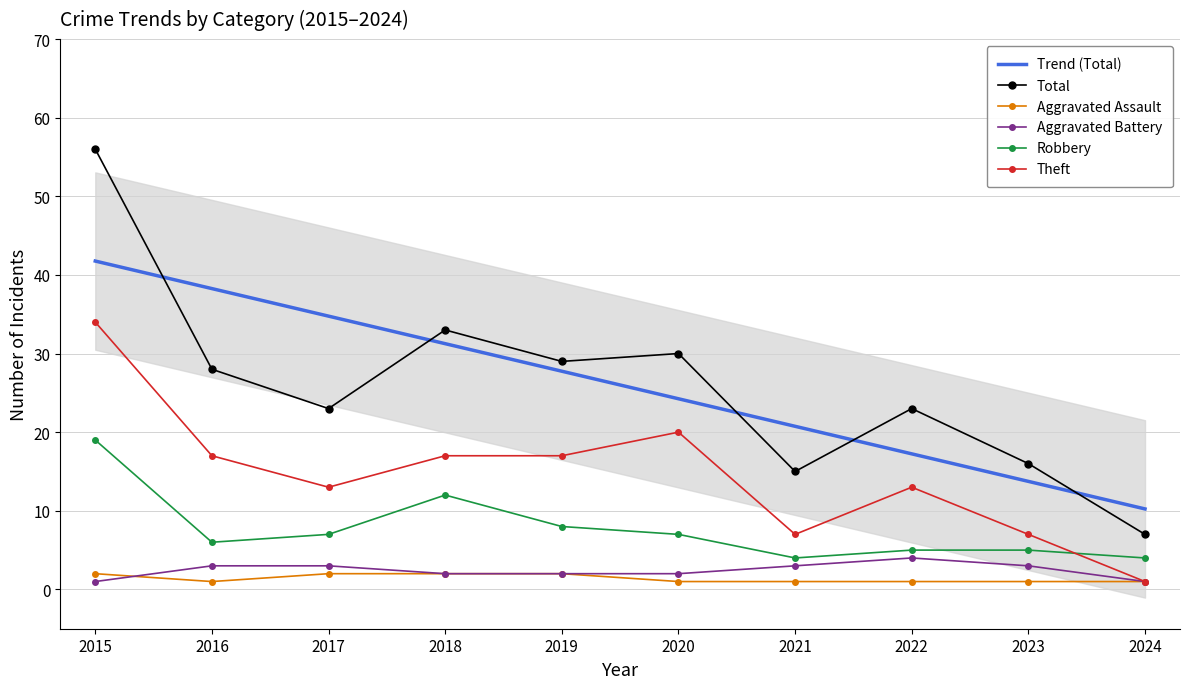

Reading left to right, list all the values displayed in this chart.

Trend (Total): 41.8	38.3	34.8	31.3	27.8	24.2	20.7	17.2	13.7	10.2
Total: 56.0	28.0	23.0	33.0	29.0	30.0	15.0	23.0	16.0	7.0
Aggravated Assault: 2.0	1.0	2.0	2.0	2.0	1.0	1.0	1.0	1.0	1.0
Aggravated Battery: 1.0	3.0	3.0	2.0	2.0	2.0	3.0	4.0	3.0	1.0
Robbery: 19.0	6.0	7.0	12.0	8.0	7.0	4.0	5.0	5.0	4.0
Theft: 34.0	17.0	13.0	17.0	17.0	20.0	7.0	13.0	7.0	1.0